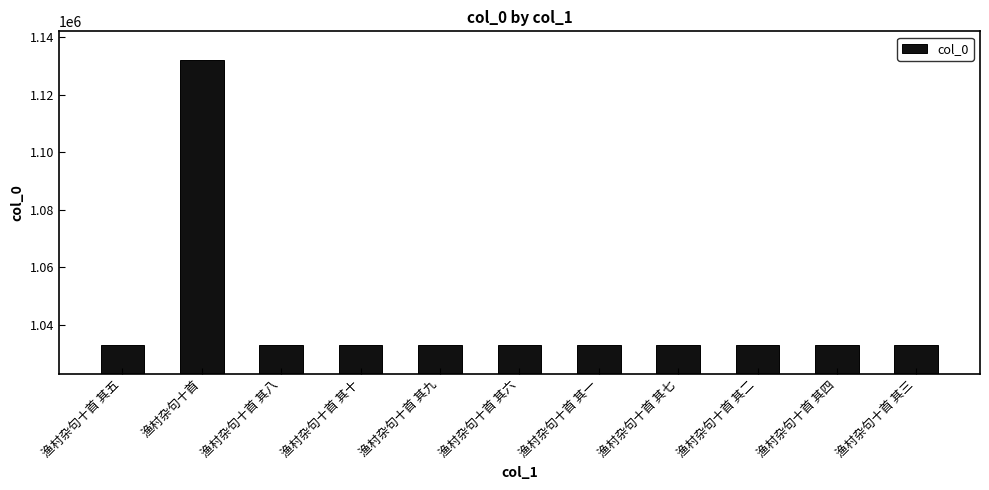

What is the minimum value shown in the chart?

1032845